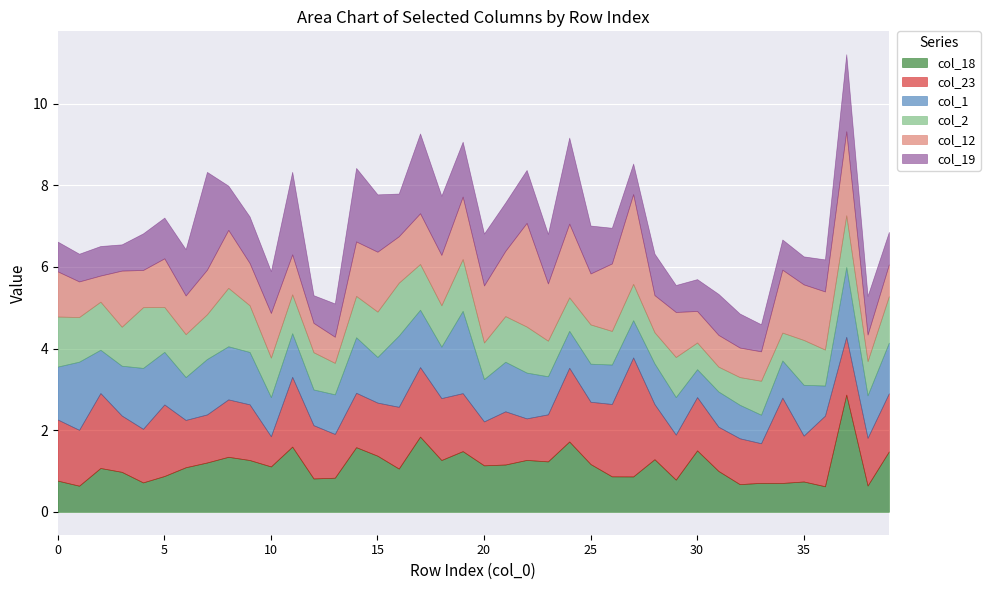

At which category does the chart reach its minimum across all series?

31